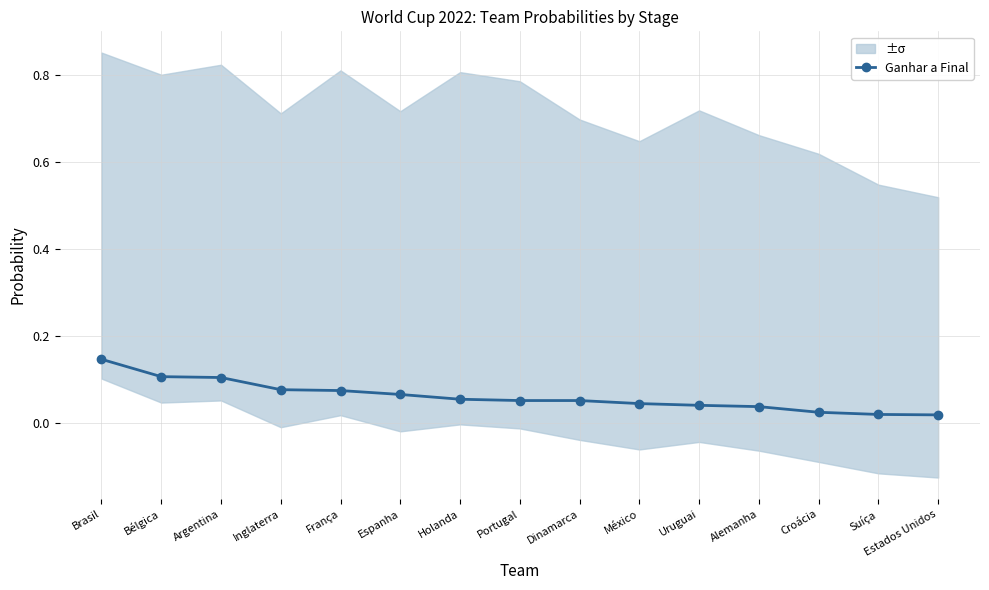

Count the values in the range 0 to 1.

15